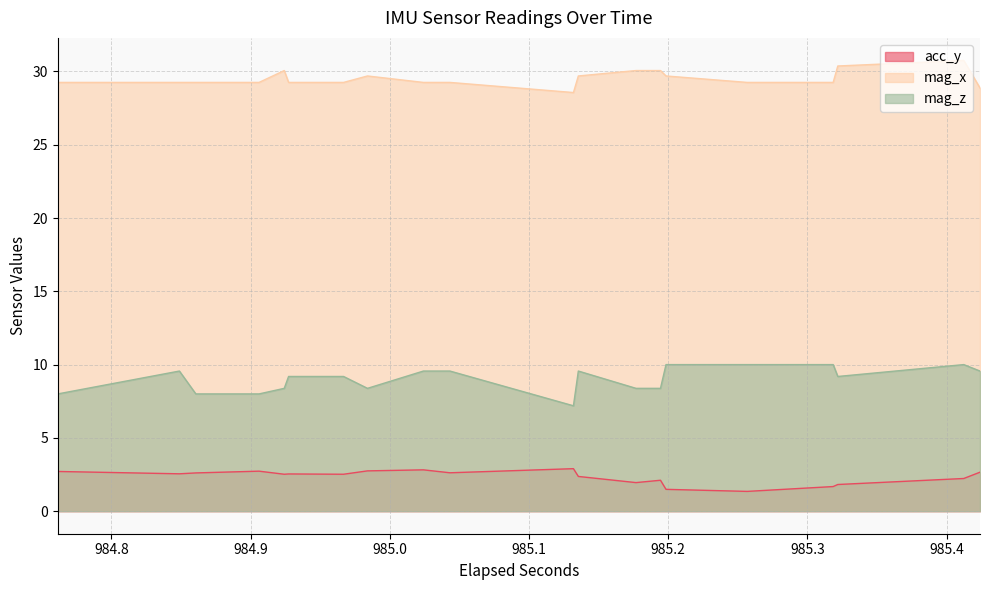

True or false: acc_y has a value of 0.6 at 25.

False